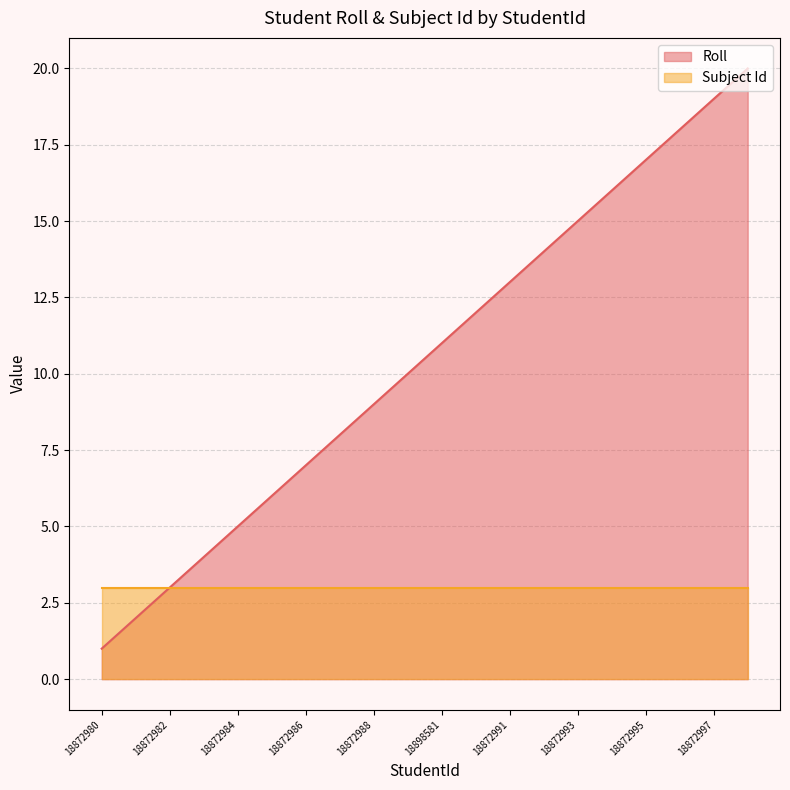

Is it true that the value at 18872995 is 30?

False